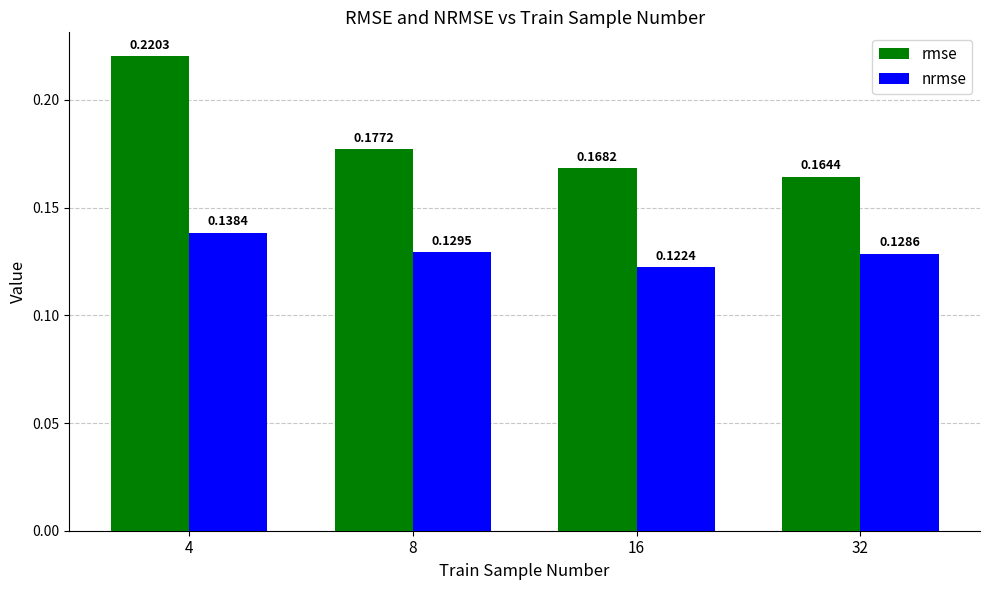

Which series changed the most between 8 and 16?

rmse